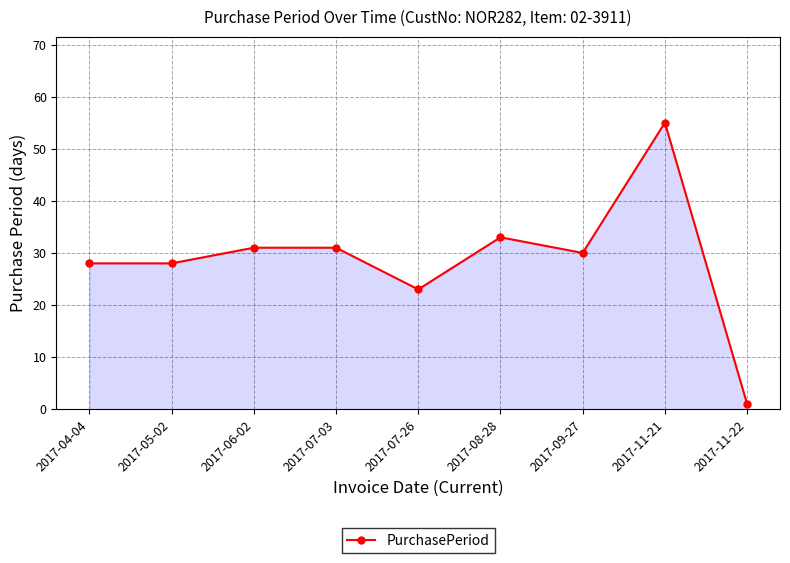

What is the label of the 3rd point from the left?

2017-06-02